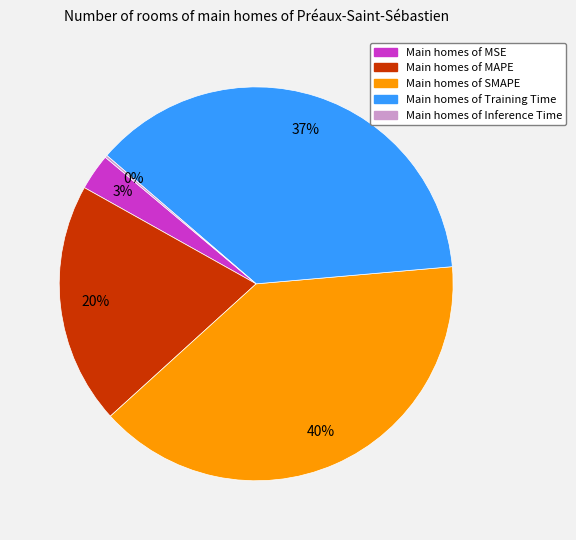

To the nearest percent, what is the average slice percentage?

20%